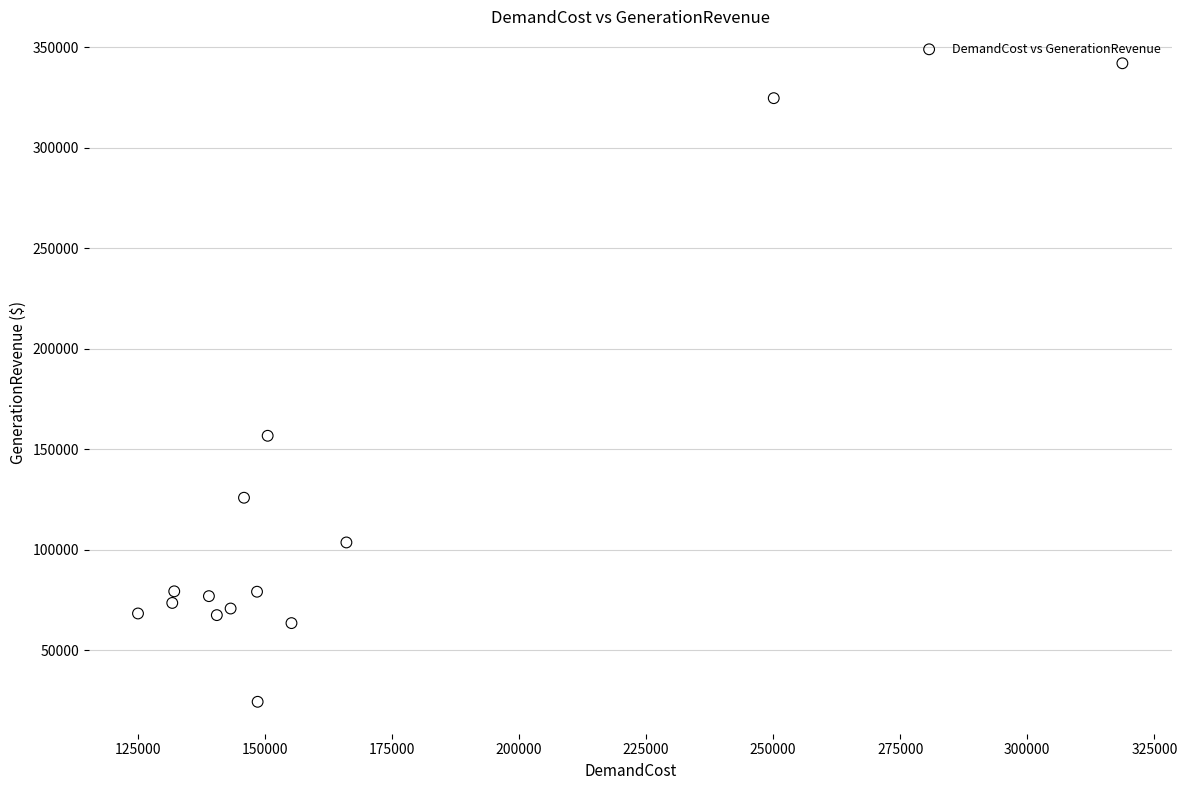

What is the range of Y values (max minus min)?

317591.1